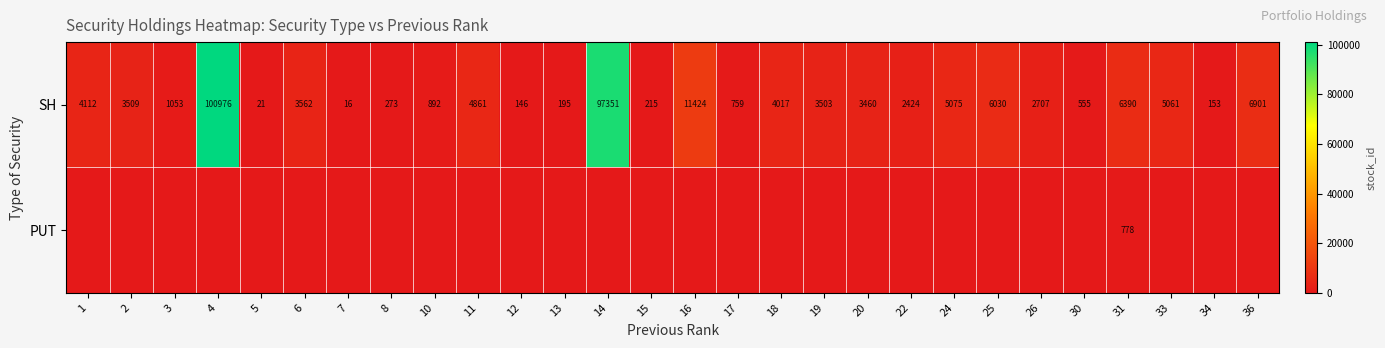

The value of SH at 2 is 3509. True or false?

True